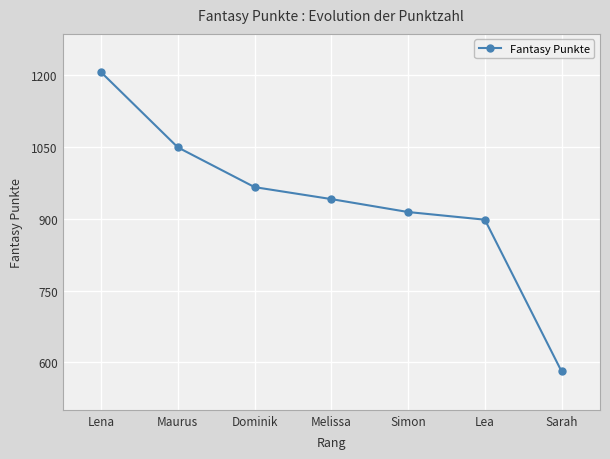

Reading left to right, what are all the values shown in this chart?

Lena=1206	Maurus=1049	Dominik=966	Melissa=941	Simon=914	Lea=898	Sarah=581